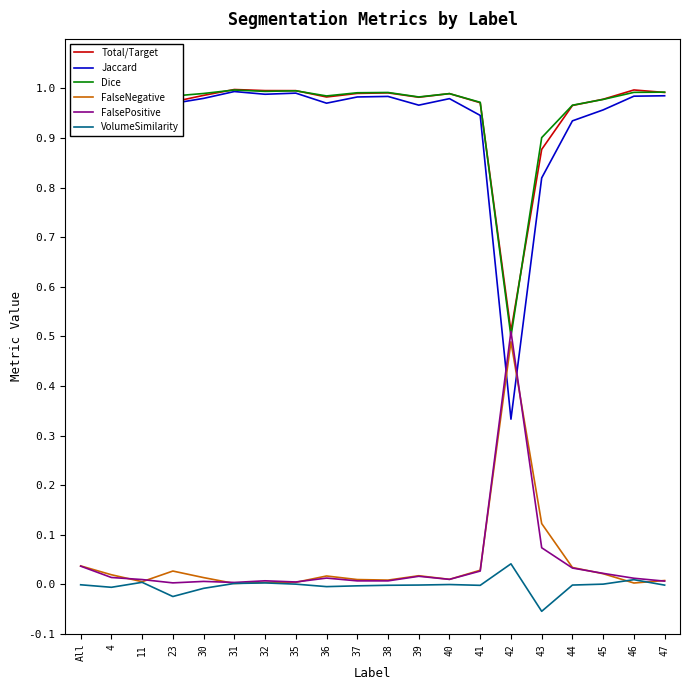

Which category has the lowest value in the Dice series?

42